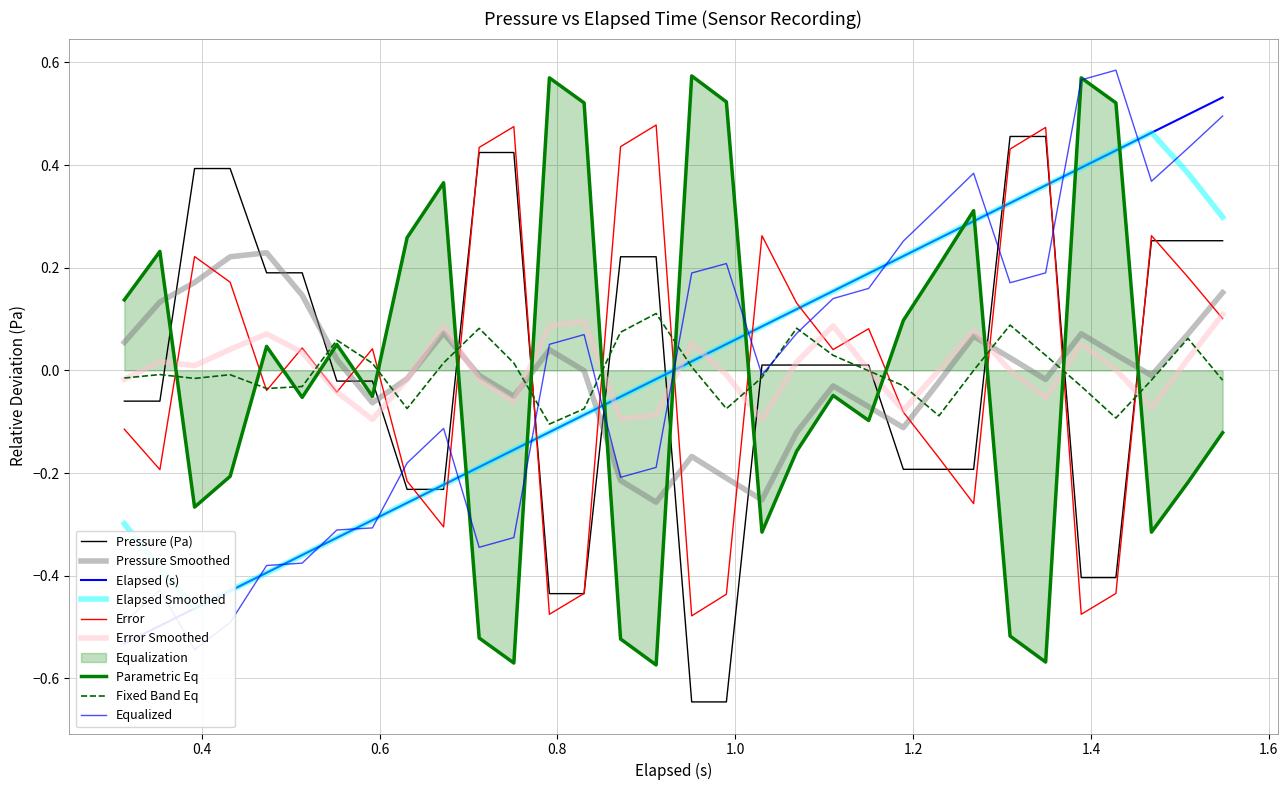

What position from the left is pressure?

2